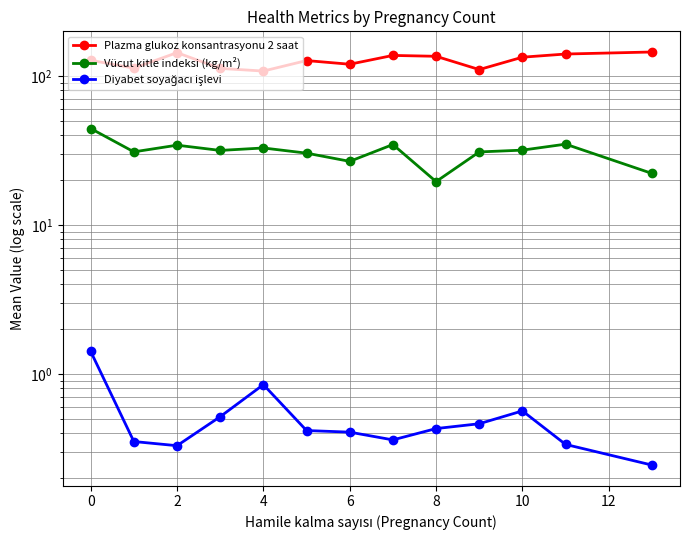

Reading left to right, what are all the values shown in this chart?

Plazma glukoz konsantrasyonu 2 saat: 127.5	113.0	143.5	112.5	108.0	127.0	120.0	137.5	135.7	110.5	133.8	140.5	145.0
Vücut kitle indeksi (kg/m²): 44.5	31.0	34.4	31.7	32.9	30.4	26.8	34.7	19.6	30.9	31.8	34.9	22.2
Diyabet soyağacı işlevi: 1.4	0.4	0.3	0.5	0.8	0.4	0.4	0.4	0.4	0.5	0.6	0.3	0.2